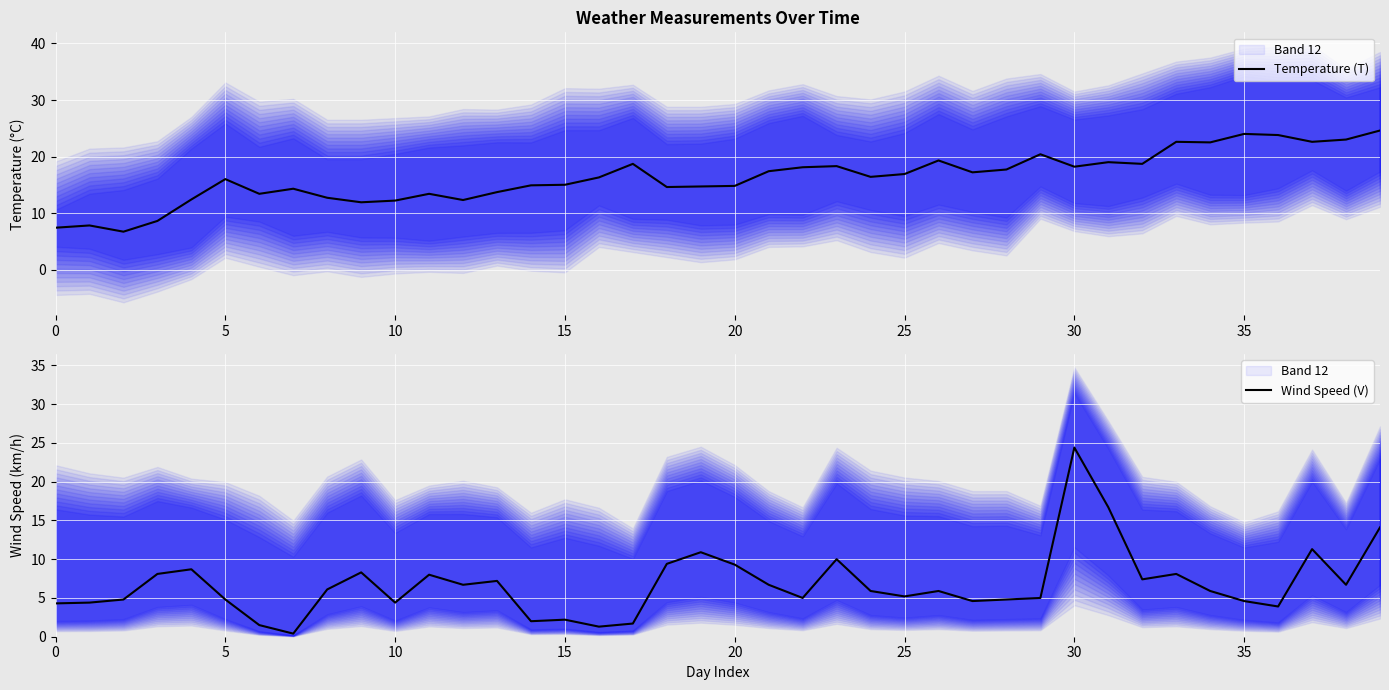

True or false: Temperature (T) has a value of 14.8 at 20.

True